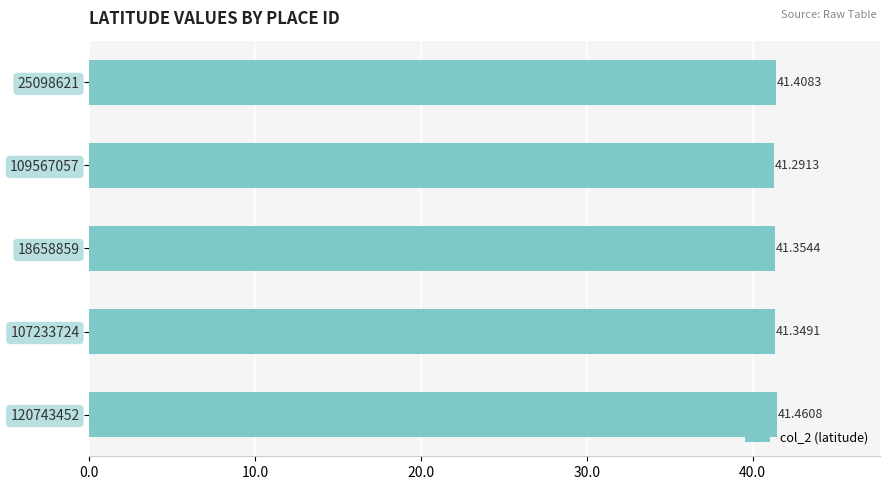

What is the ratio of the value at 18658859 to the value at 120743452?

1.0